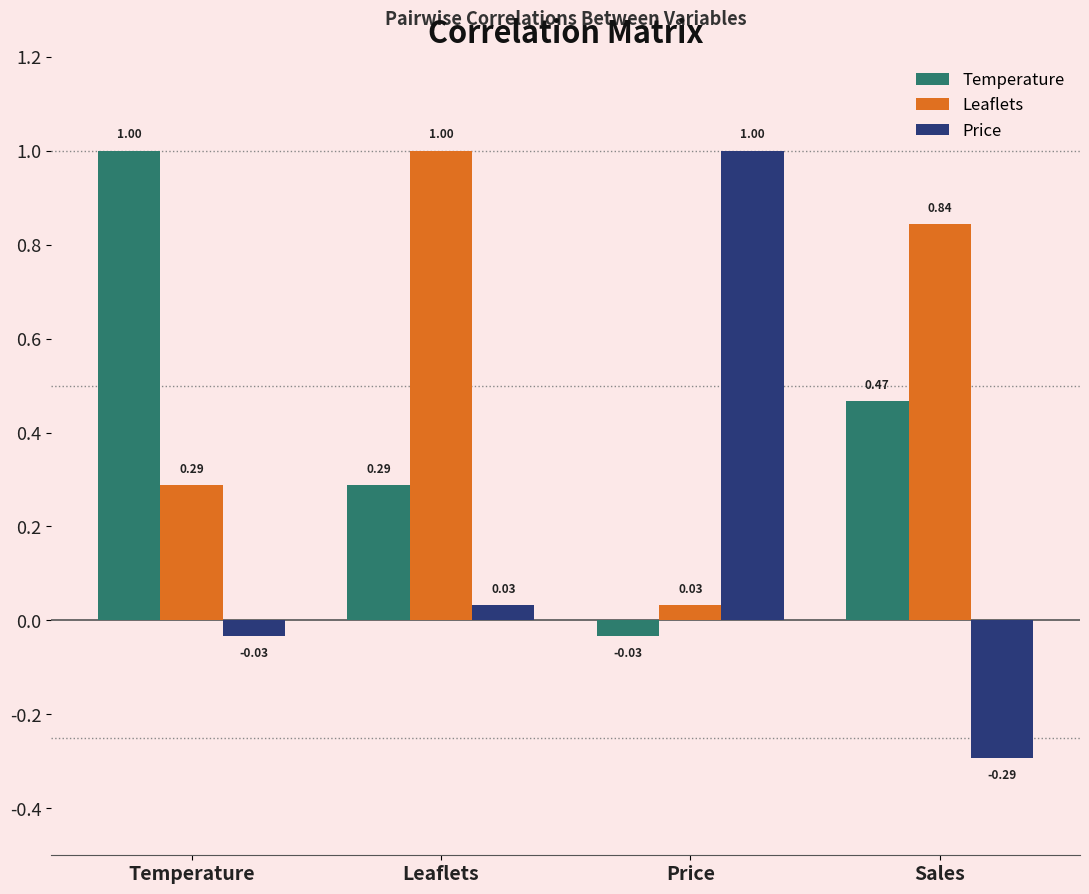

At which label does Temperature reach its peak?

Temperature